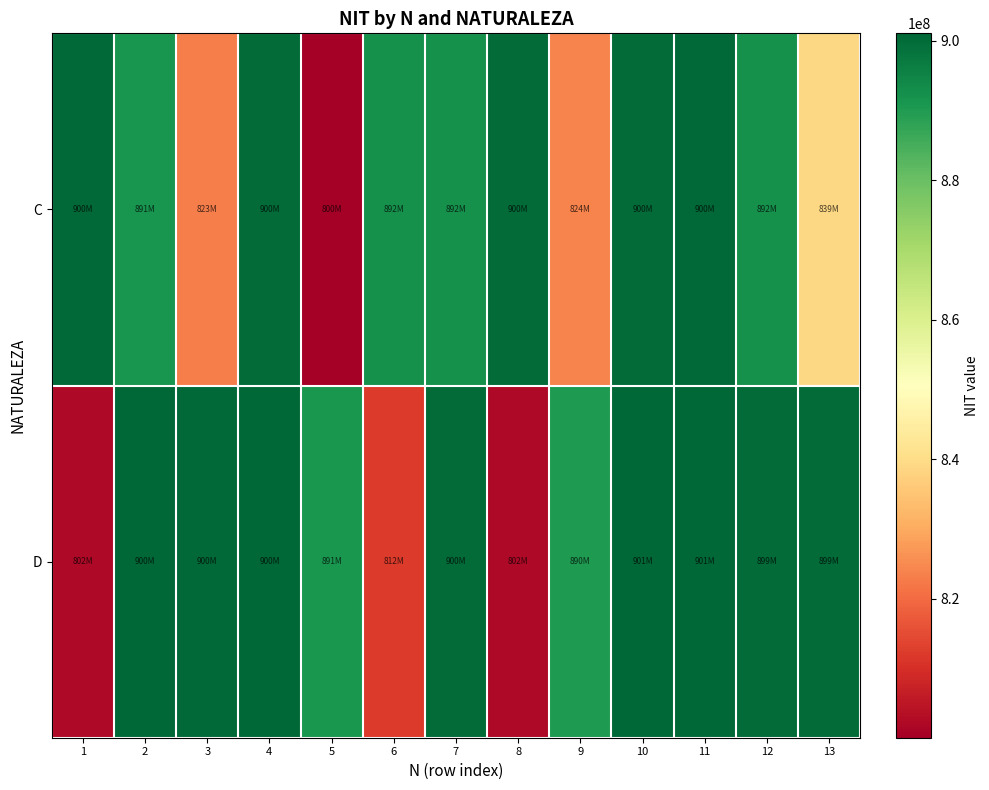

Rank the series by their average value, from highest to lowest.

D, C